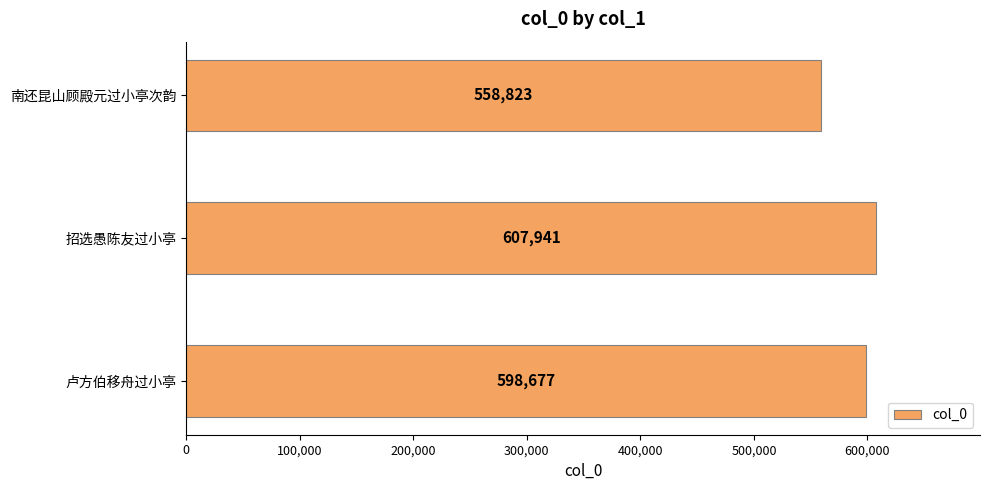

Approximately how many times larger is the value at 卢方伯移舟过小亭 compared to 招选愚陈友过小亭?

1.0